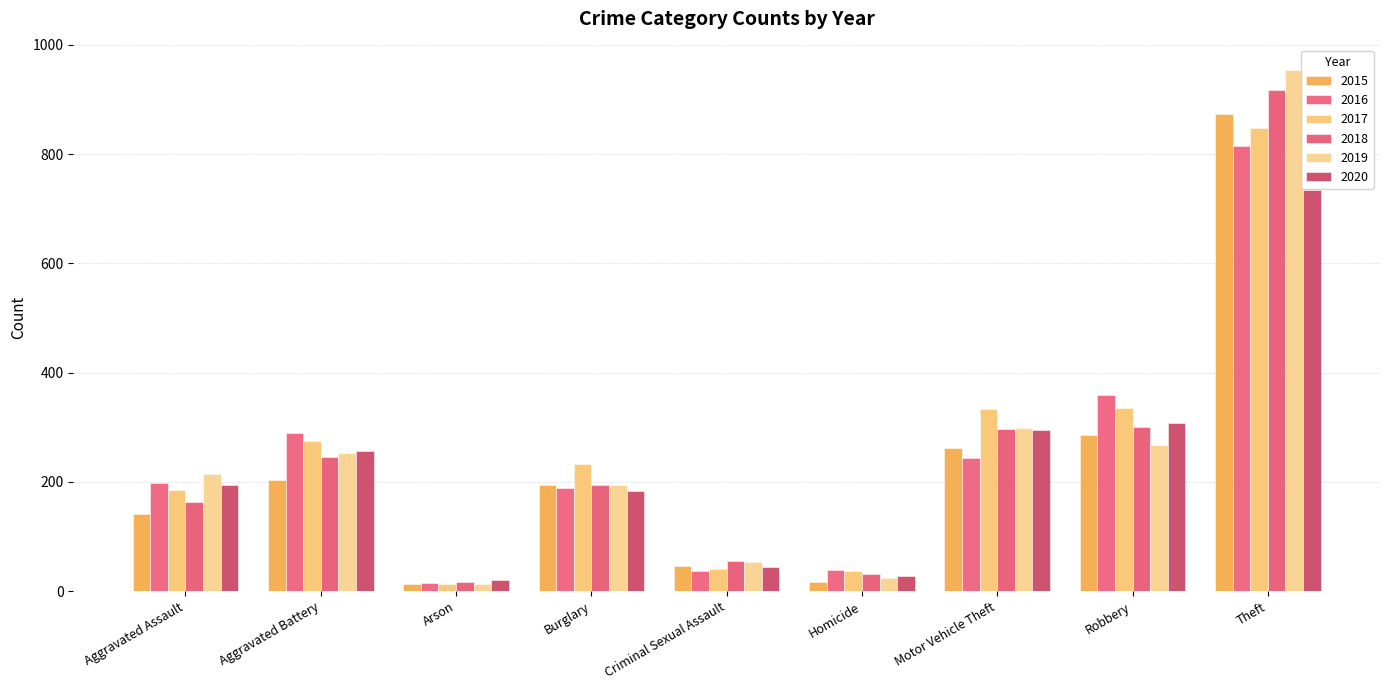

Reading left to right, transcribe all the data shown in this chart.

2015: Aggravated Assault=141	Aggravated Battery=204	Arson=14	Burglary=195	Criminal Sexual Assault=47	Homicide=17	Motor Vehicle Theft=263	Robbery=285	Theft=873
2016: Aggravated Assault=198	Aggravated Battery=290	Arson=15	Burglary=189	Criminal Sexual Assault=37	Homicide=38	Motor Vehicle Theft=244	Robbery=360	Theft=814
2017: Aggravated Assault=185	Aggravated Battery=274	Arson=14	Burglary=232	Criminal Sexual Assault=41	Homicide=37	Motor Vehicle Theft=334	Robbery=335	Theft=848
2018: Aggravated Assault=163	Aggravated Battery=245	Arson=16	Burglary=195	Criminal Sexual Assault=56	Homicide=32	Motor Vehicle Theft=297	Robbery=300	Theft=918
2019: Aggravated Assault=215	Aggravated Battery=253	Arson=14	Burglary=195	Criminal Sexual Assault=54	Homicide=25	Motor Vehicle Theft=298	Robbery=267	Theft=953
2020: Aggravated Assault=194	Aggravated Battery=256	Arson=21	Burglary=184	Criminal Sexual Assault=45	Homicide=27	Motor Vehicle Theft=295	Robbery=308	Theft=735